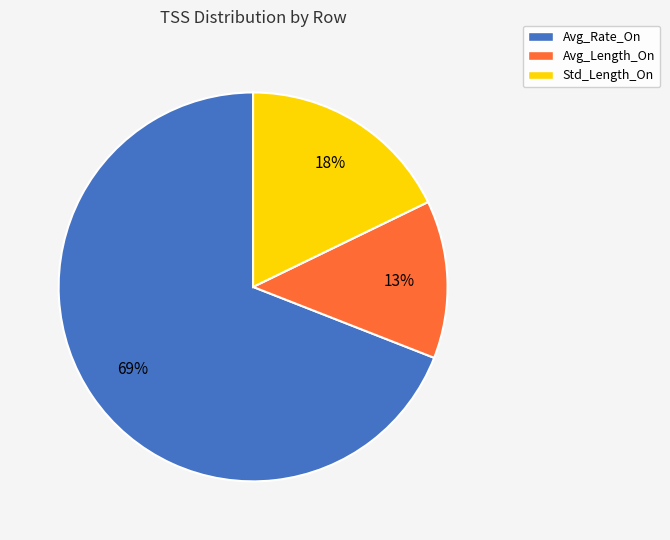

Is there a majority slice in this chart?

Yes